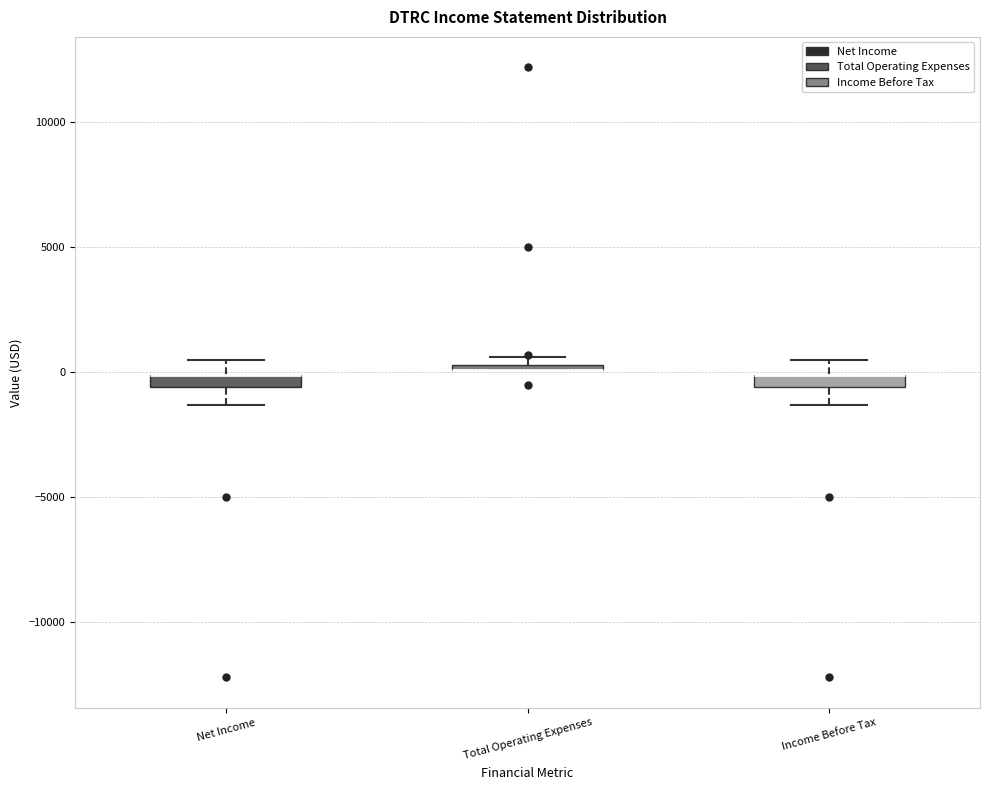

Where is the lower edge of the box for Net Income on the y-axis? The values are not printed on the chart, so give them approximately, as read against the axis.

-500